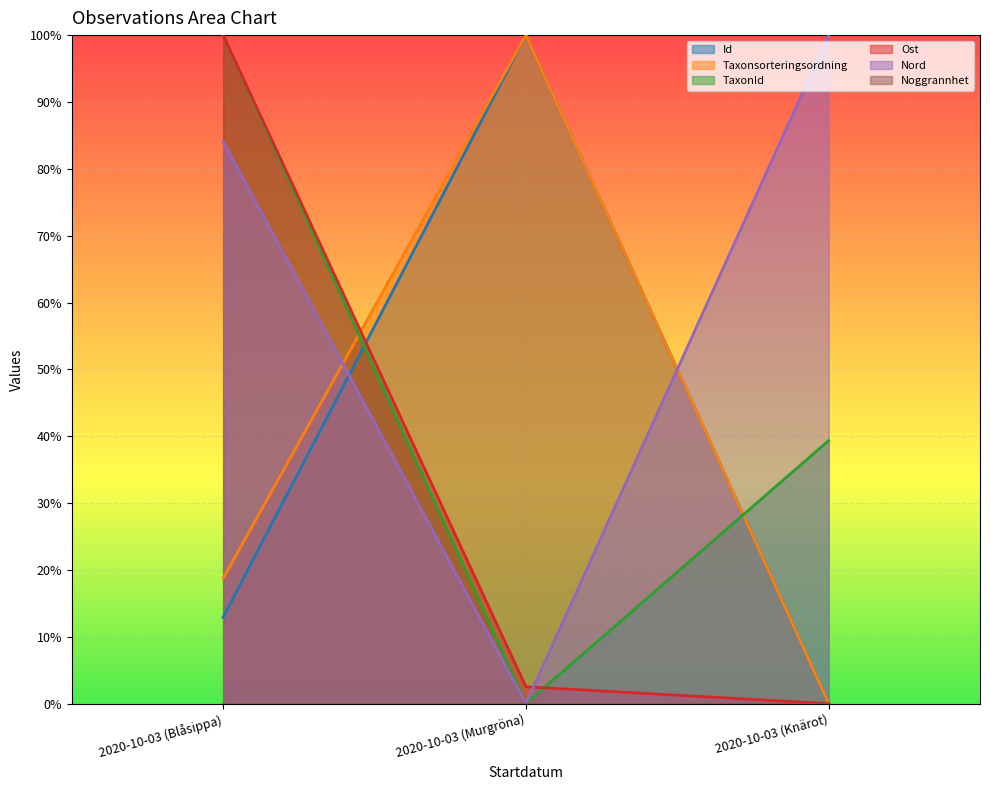

What value does the Id series have at 2020-10-03 (Murgröna)?

1.0